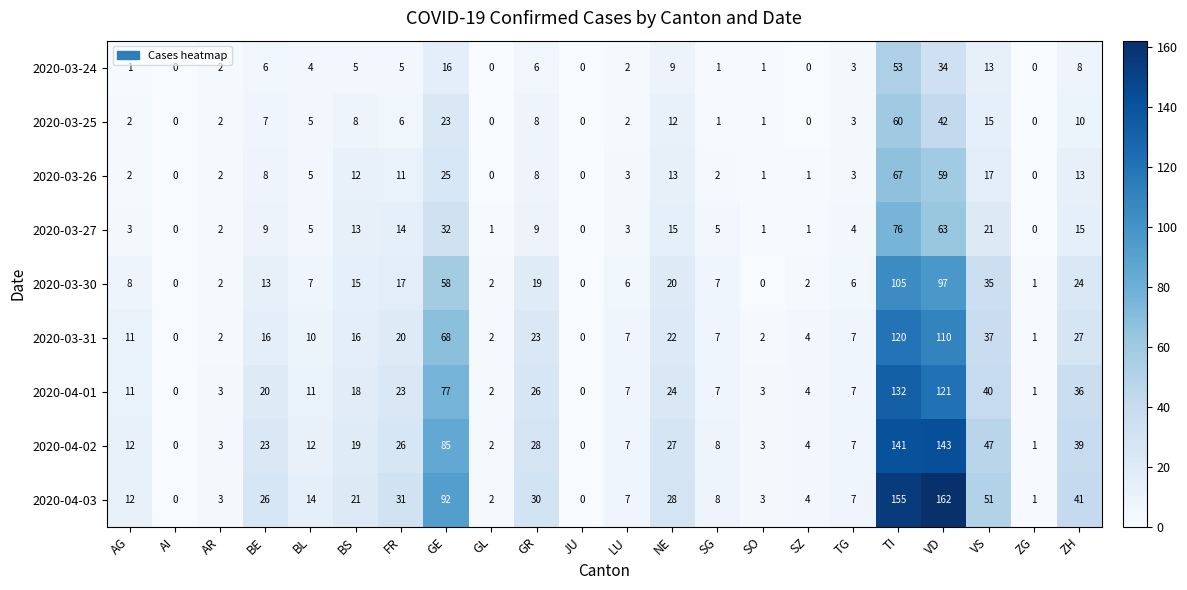

Is it true that 2020-04-02 equals 19 at AG?

False